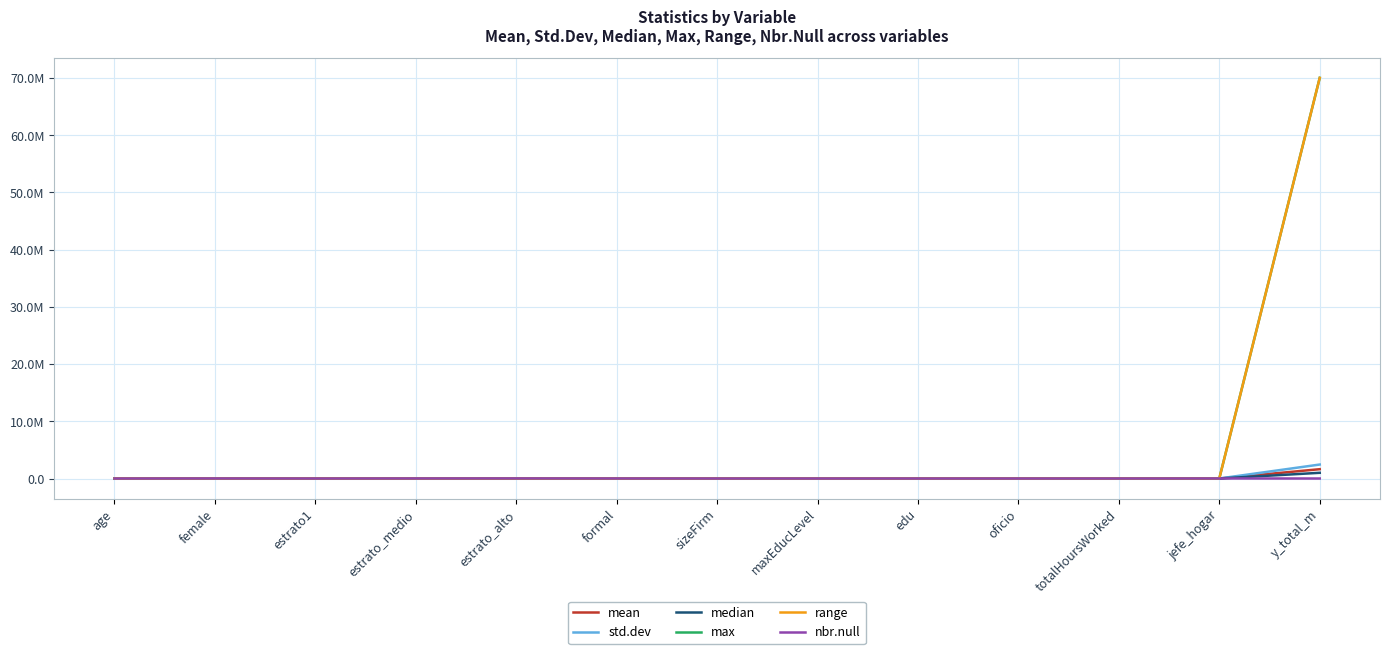

Does the chart display data point markers on the line(s)?

No